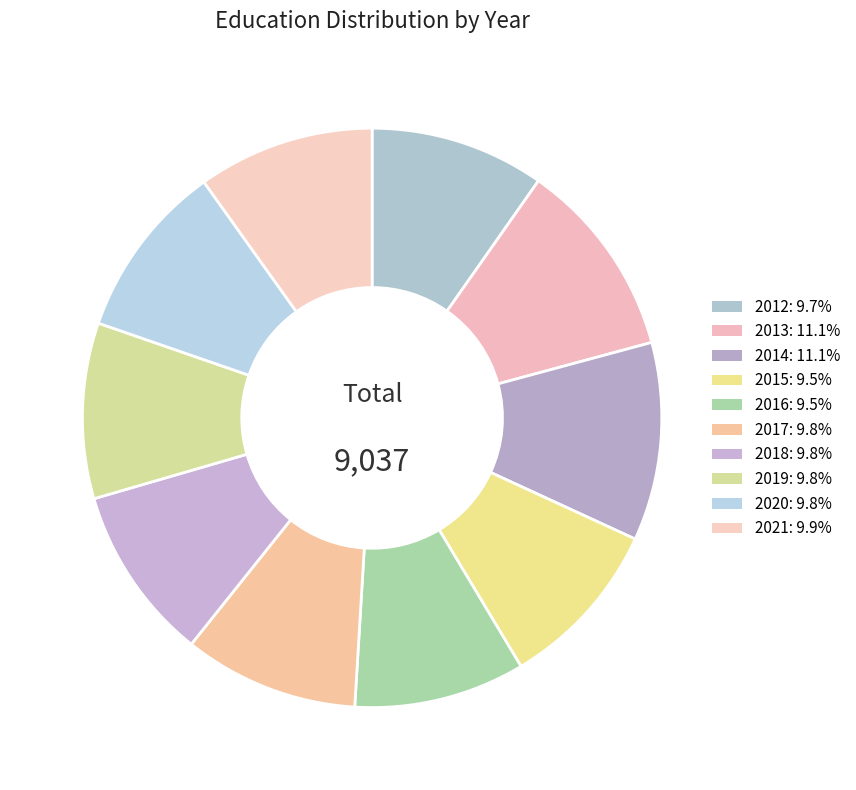

Between 2018 and 2021, which is larger?

2021